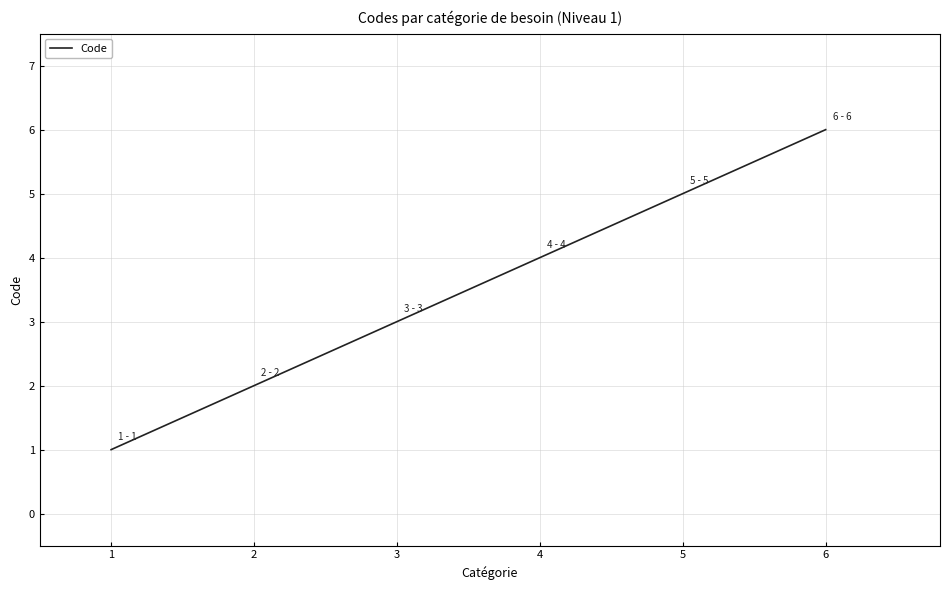

Which category has the highest value across all series?

6